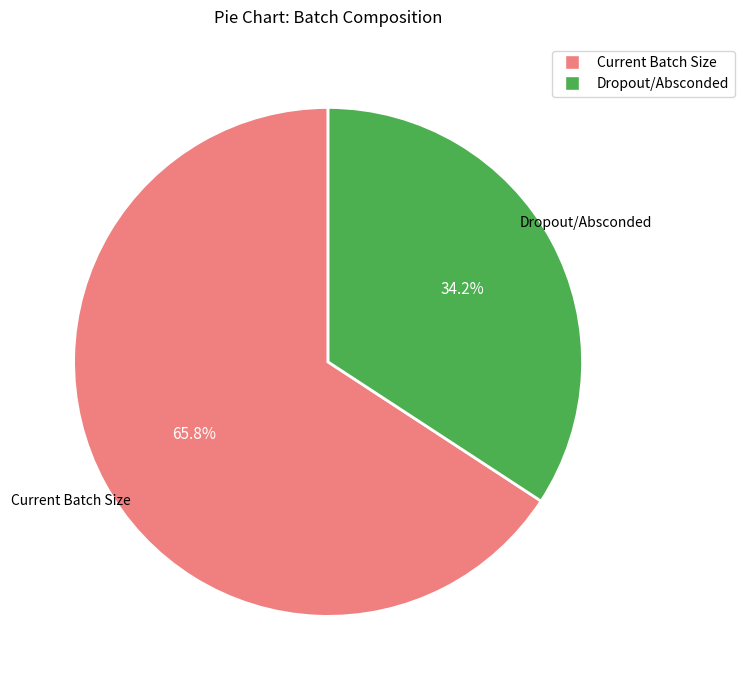

Is there any slice that represents more than half of the pie?

Yes